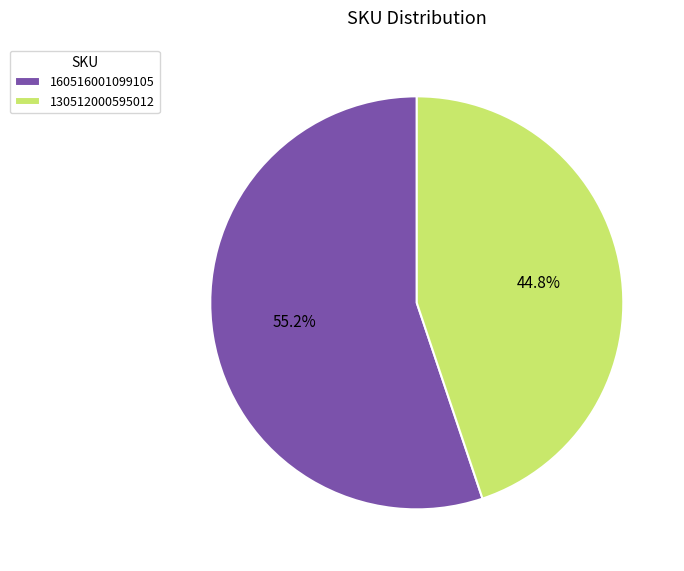

Is the sum of 130512000595012 and 160516001099105 greater than half?

Yes